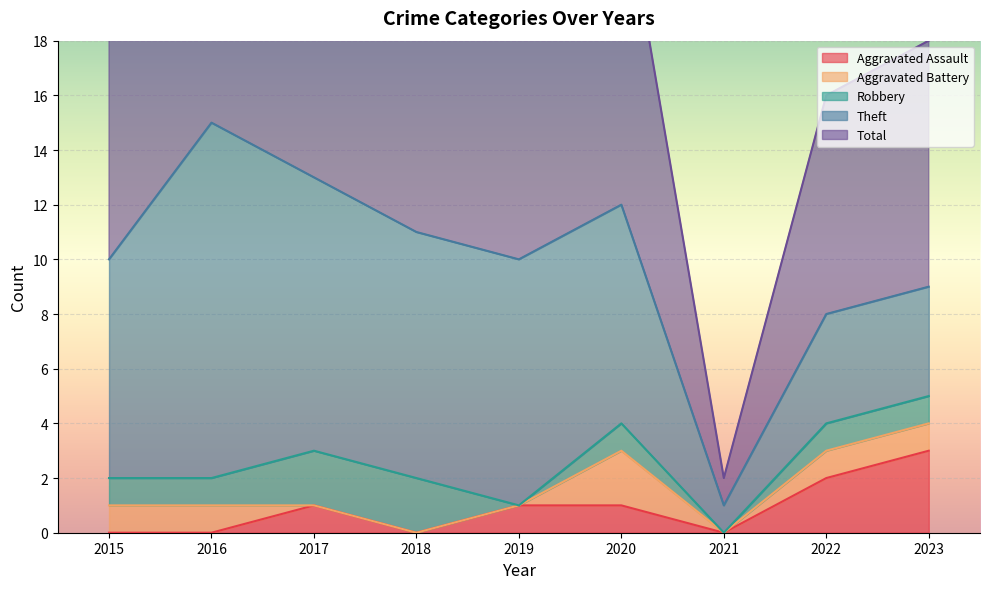

True or false: Theft has more than 0 points higher than both neighbors.

True